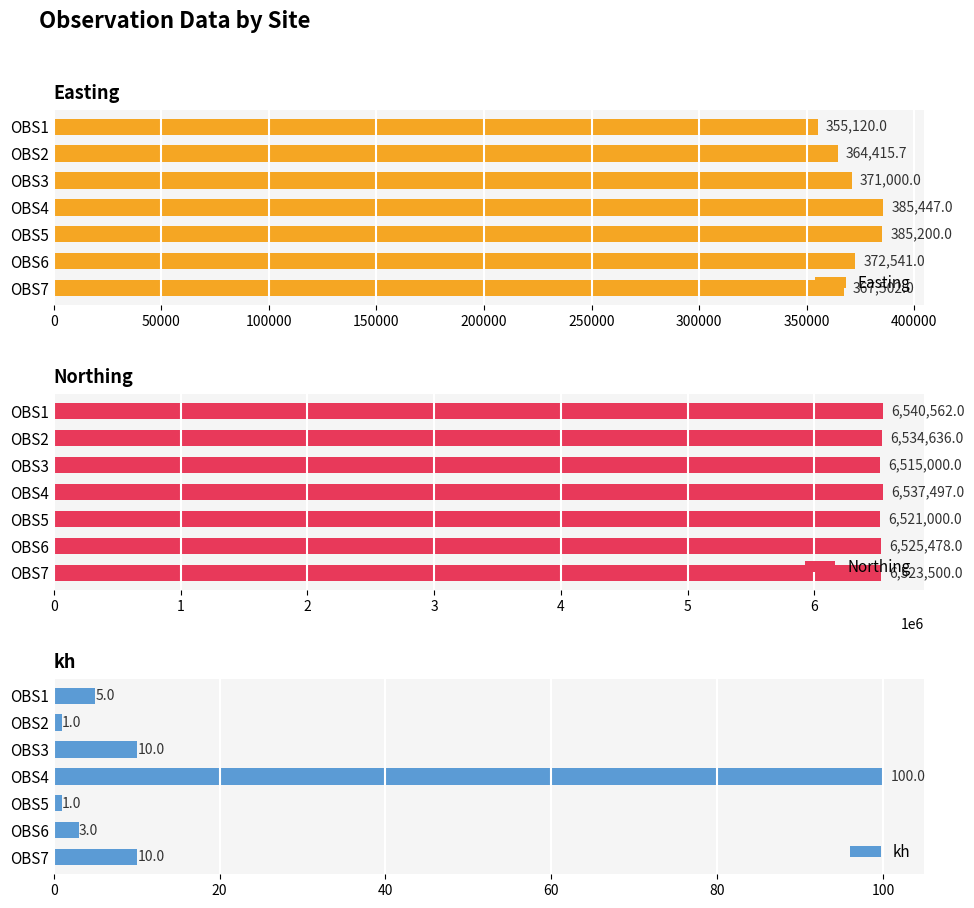

True or false: kh has a value of 1 at OBS2.

True